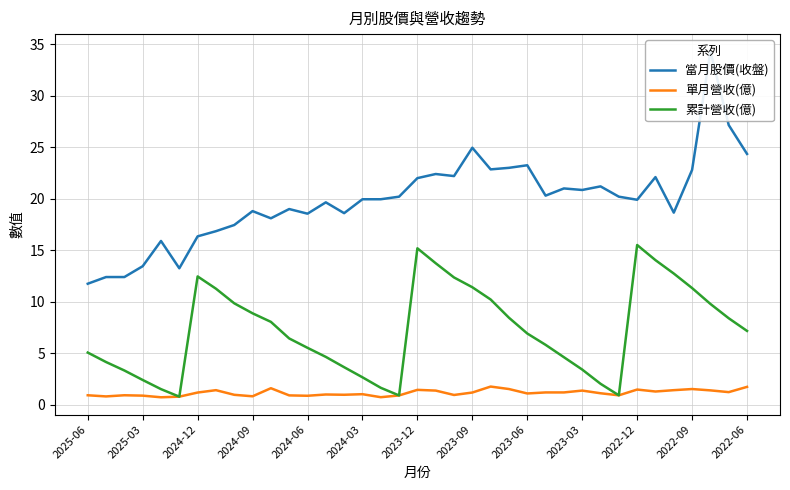

Reading left to right, what are all the values shown in this chart?

當月股價(收盤): 11.8	12.4	12.4	13.4	15.9	13.2	16.4	16.9	17.4	18.8	18.1	19.0	18.6	19.6	18.6	19.9	19.9	20.2	22.0	22.4	22.2	24.9	22.9	23.0	23.2	20.3	21.0	20.9	21.2	20.2	19.9	22.1	18.6	22.8	34.3	27.1	24.4
單月營收(億): 0.9	0.8	0.9	0.9	0.7	0.8	1.2	1.4	1.0	0.8	1.6	0.9	0.9	1.0	1.0	1.0	0.7	0.9	1.4	1.4	1.0	1.2	1.8	1.5	1.1	1.2	1.2	1.4	1.1	0.9	1.5	1.3	1.4	1.5	1.4	1.2	1.7
累計營收(億): 5.1	4.2	3.3	2.4	1.5	0.8	12.5	11.3	9.8	8.9	8.1	6.4	5.5	4.7	3.6	2.7	1.6	0.9	15.2	13.7	12.4	11.4	10.2	8.4	6.9	5.8	4.6	3.4	2.0	0.9	15.5	14.0	12.7	11.3	9.8	8.4	7.2